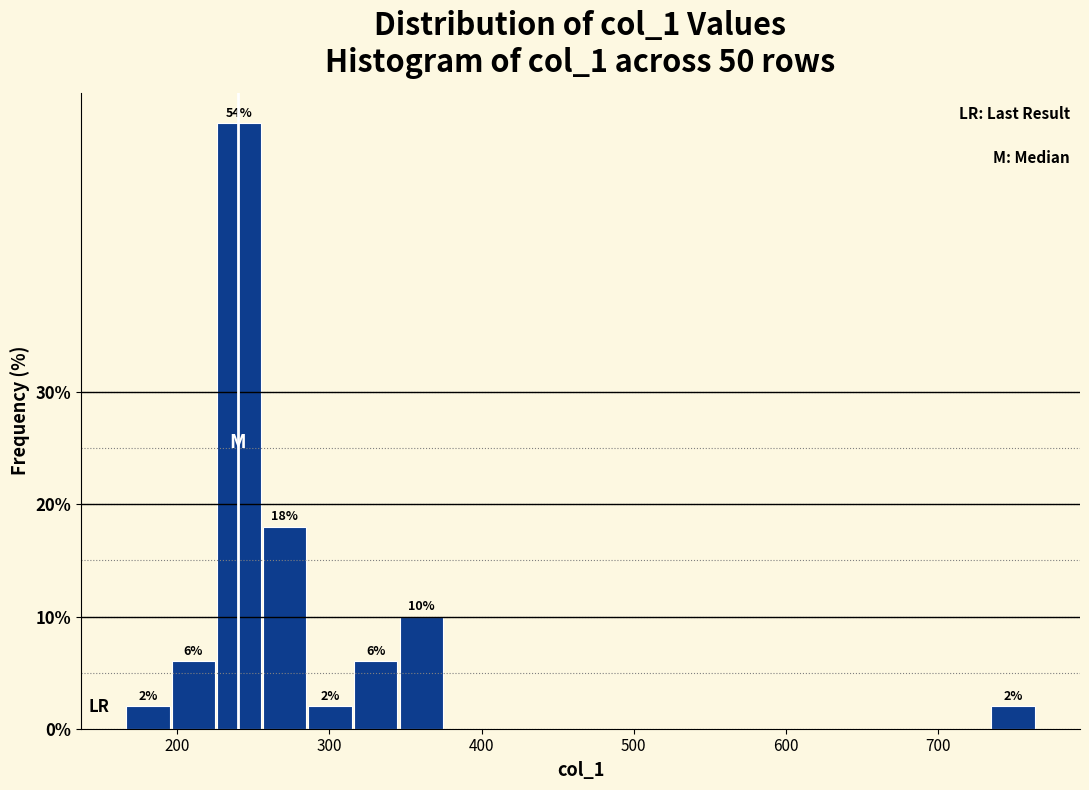

Around what value on the x-axis is the tallest bar? Give the approximate position of its centre, as read against the axis.

240